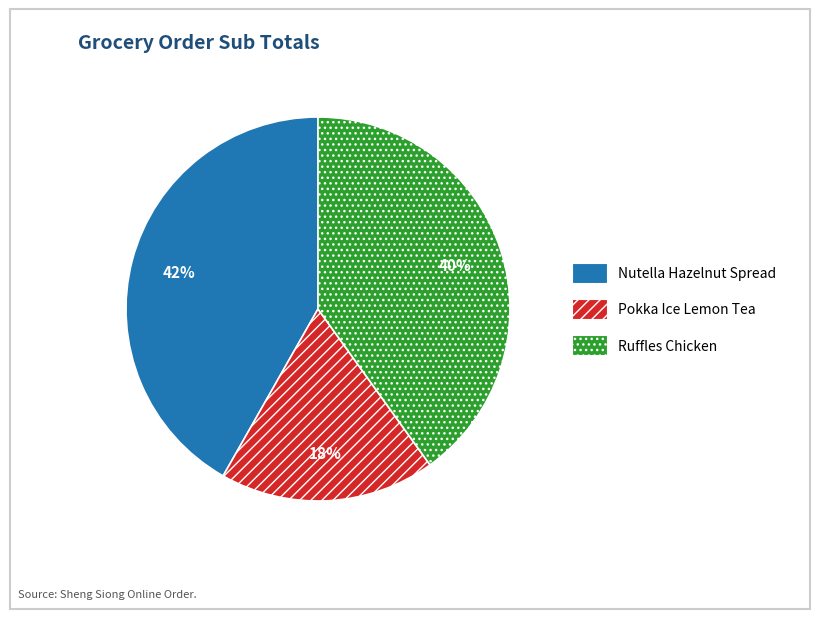

What percentage is the Nutella Hazelnut Spread slice, to the nearest percent?

42%